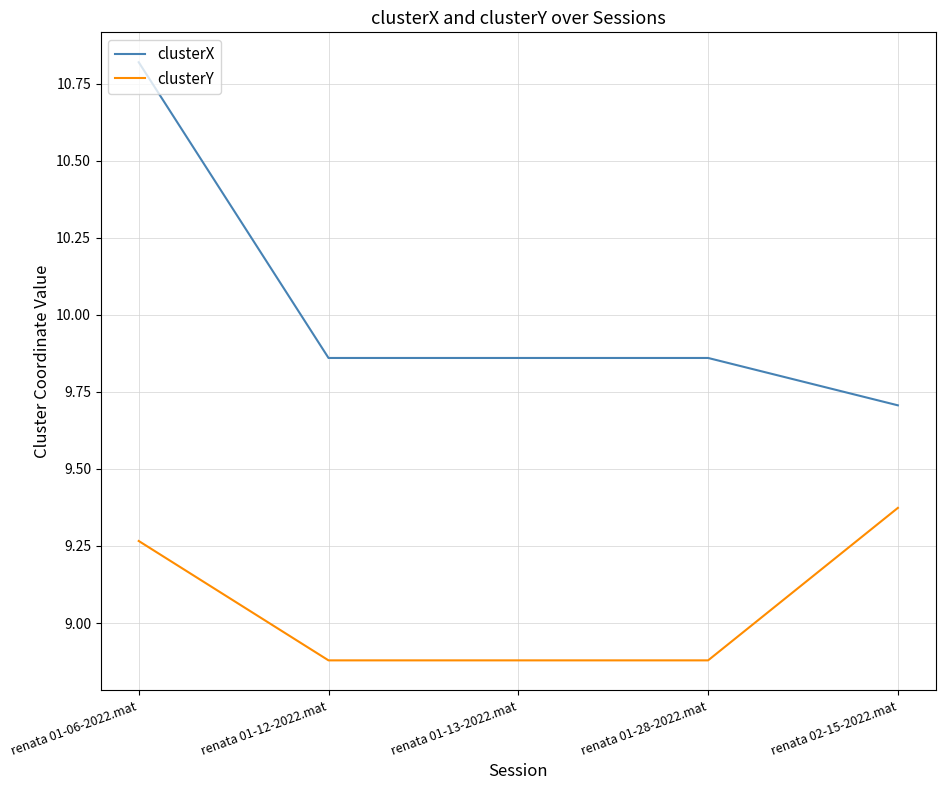

What is the average value of the clusterY series?

9.1